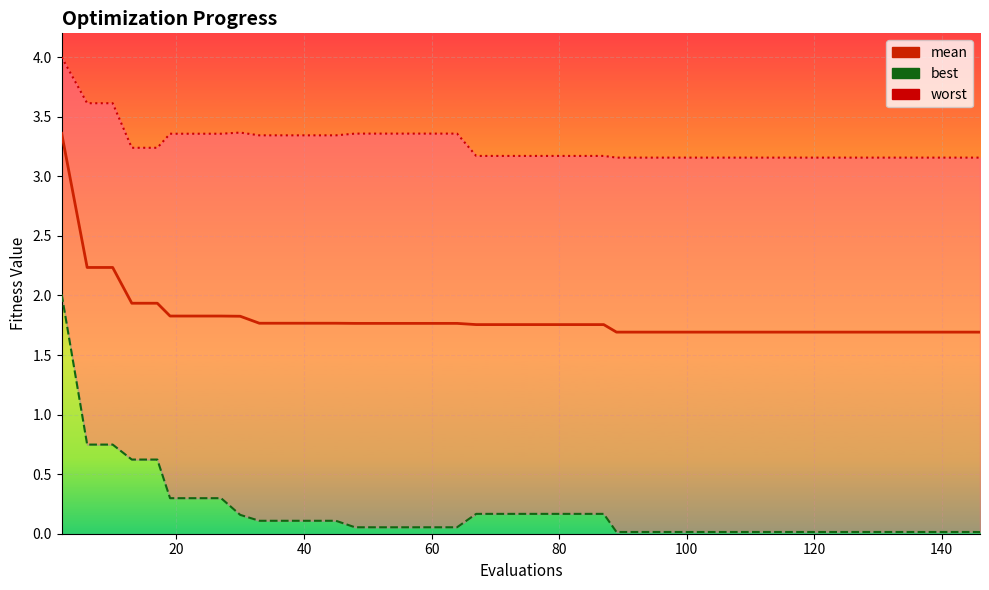

True or false: mean and worst intersect in this chart.

False